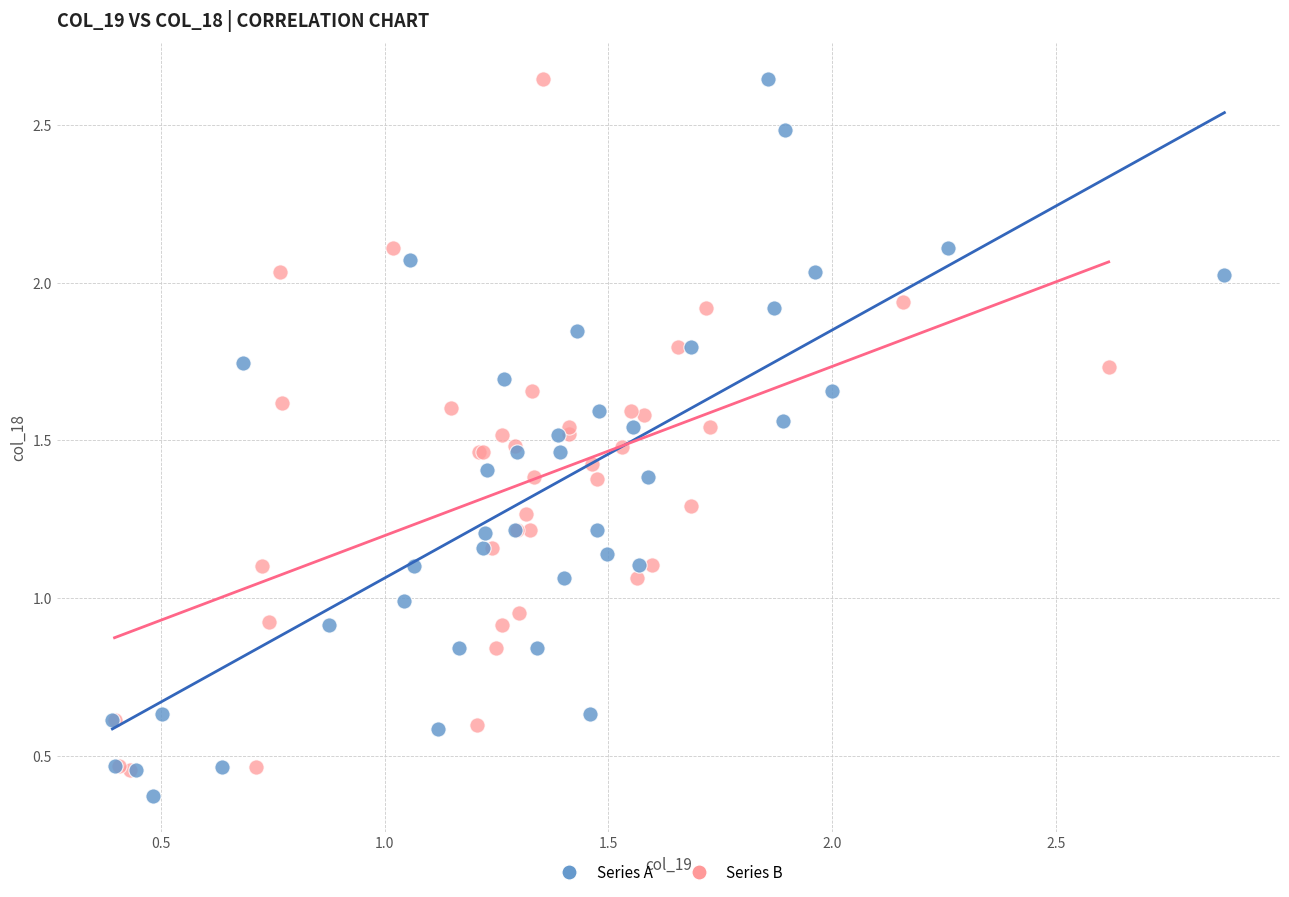

Which series has the widest spread of Y values?

Series A